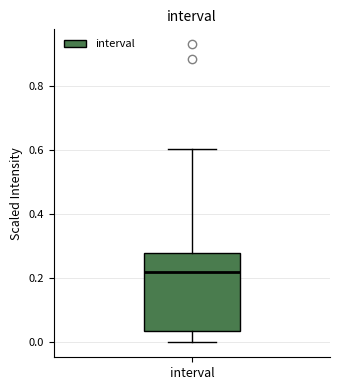

Transcribe this box plot: give where the median line is, the range the box spans, and where the two whiskers end, as read against the y-axis. The values are not printed on the chart, so give them approximately, as read against the axis.

median 0.22, box 0.04 to 0.28, whiskers 0.00 to 0.60